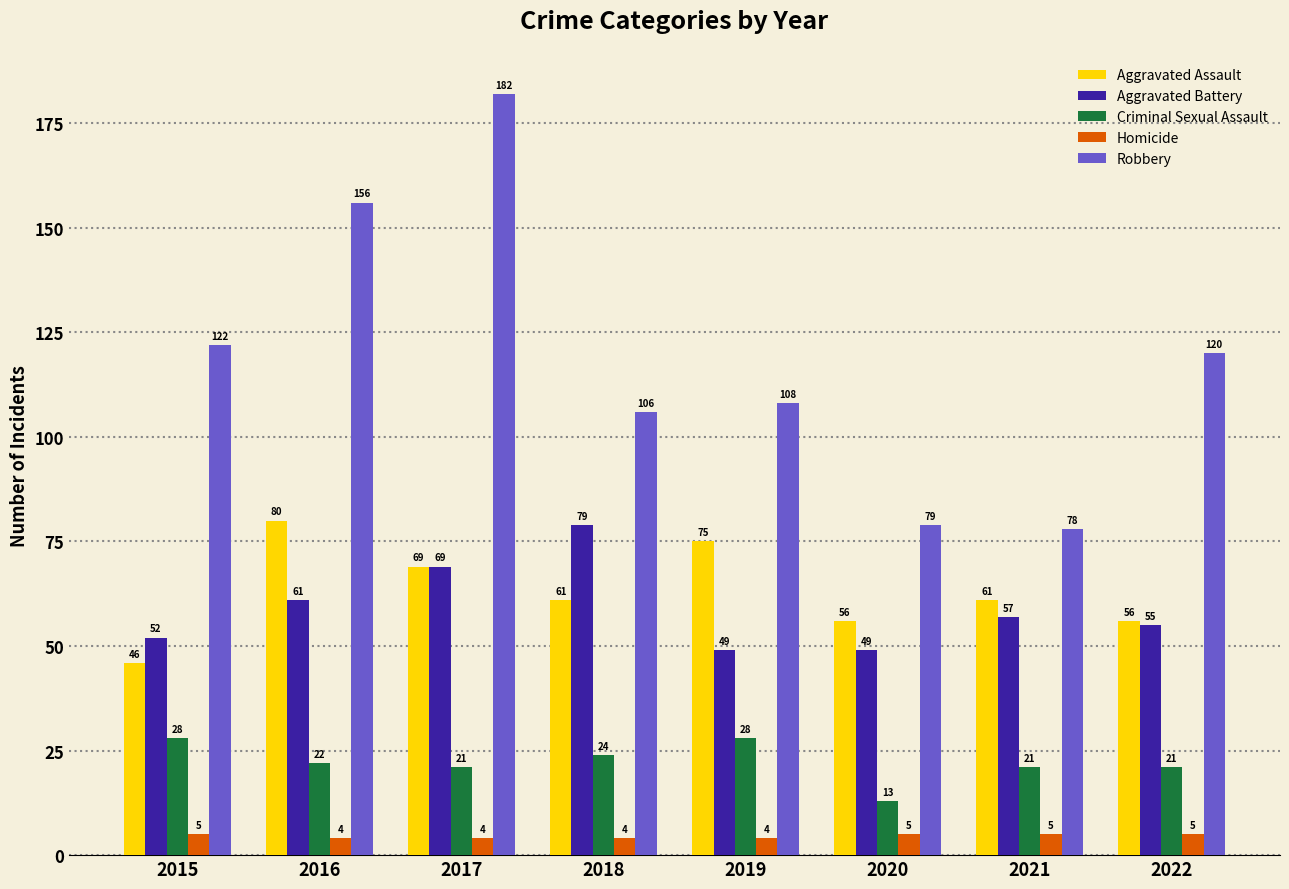

What is the maximum value shown in the chart?

182